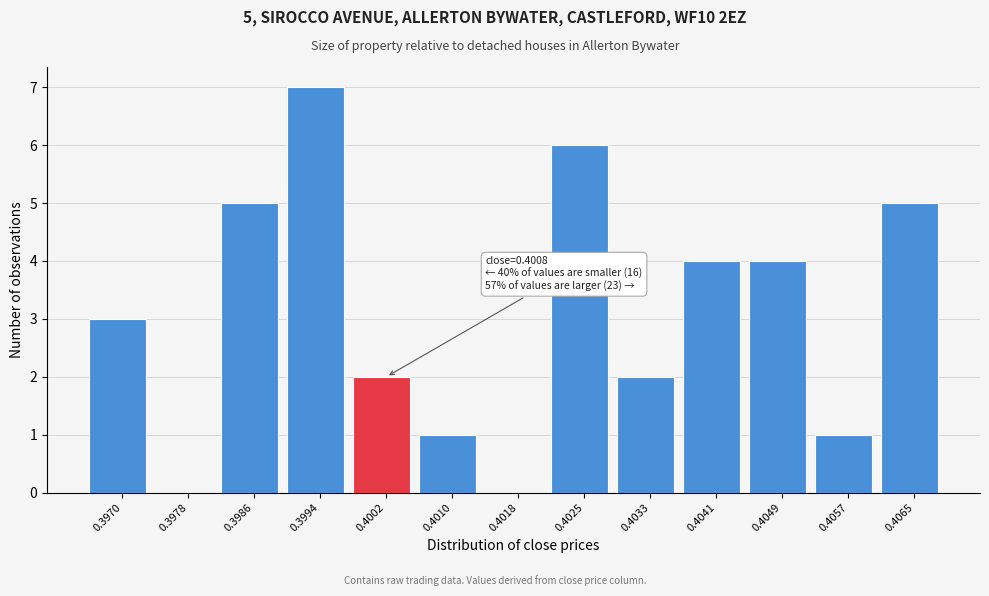

Reading right to left, list all the values displayed in this chart.

0.4065=5	0.4057=1	0.4049=4	0.4041=4	0.4033=2	0.4025=6	0.4018=0	0.4010=1	0.4002=2	0.3994=7	0.3986=5	0.3978=0	0.3970=3